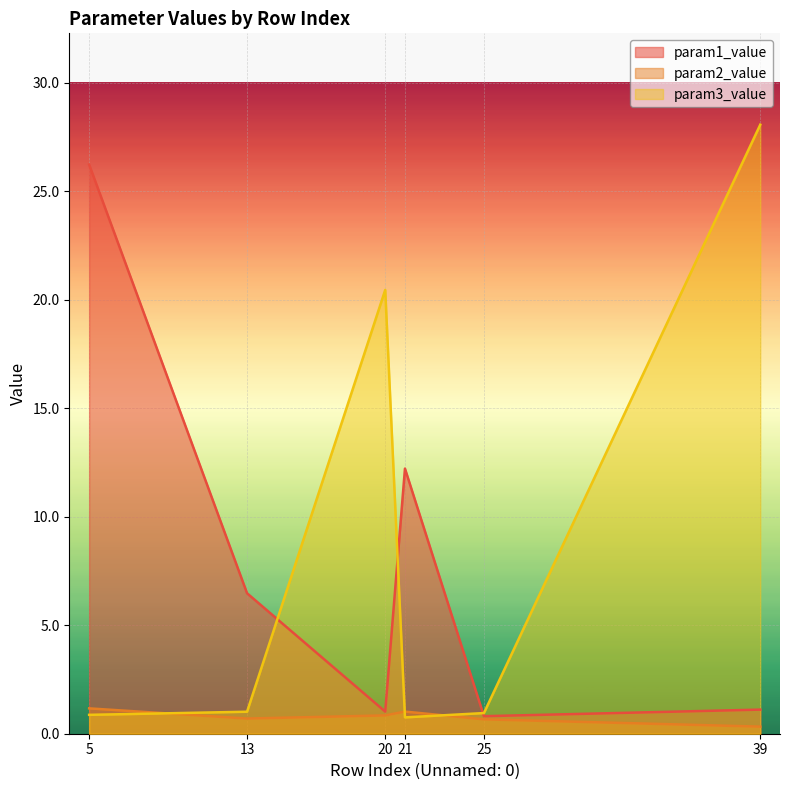

What is the maximum value shown in the chart?

28.1